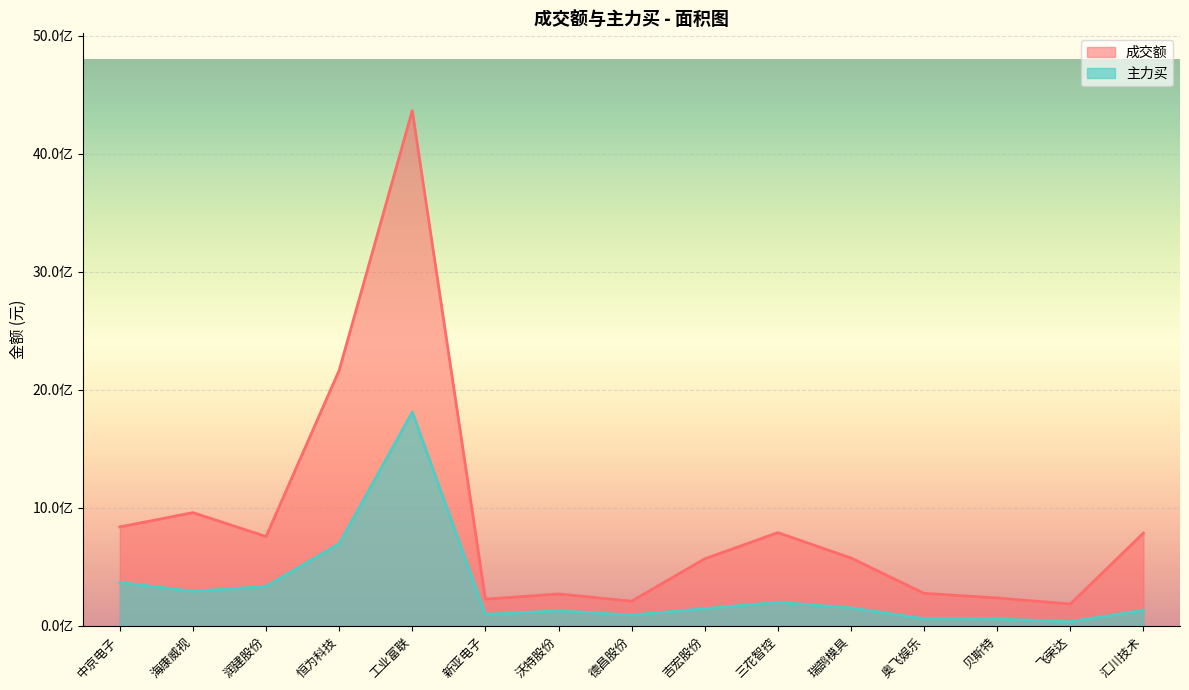

What is the minimum value for 主力买?

34146985